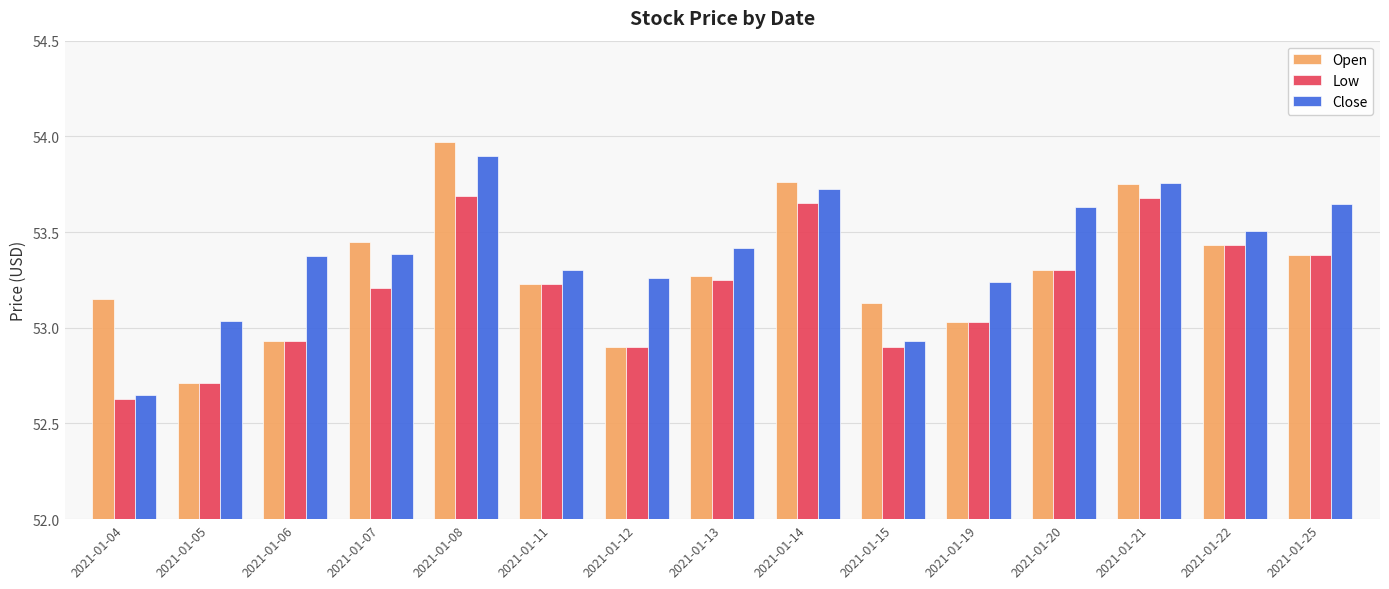

What is the difference between the maximum and minimum values in the Low series?

1.1